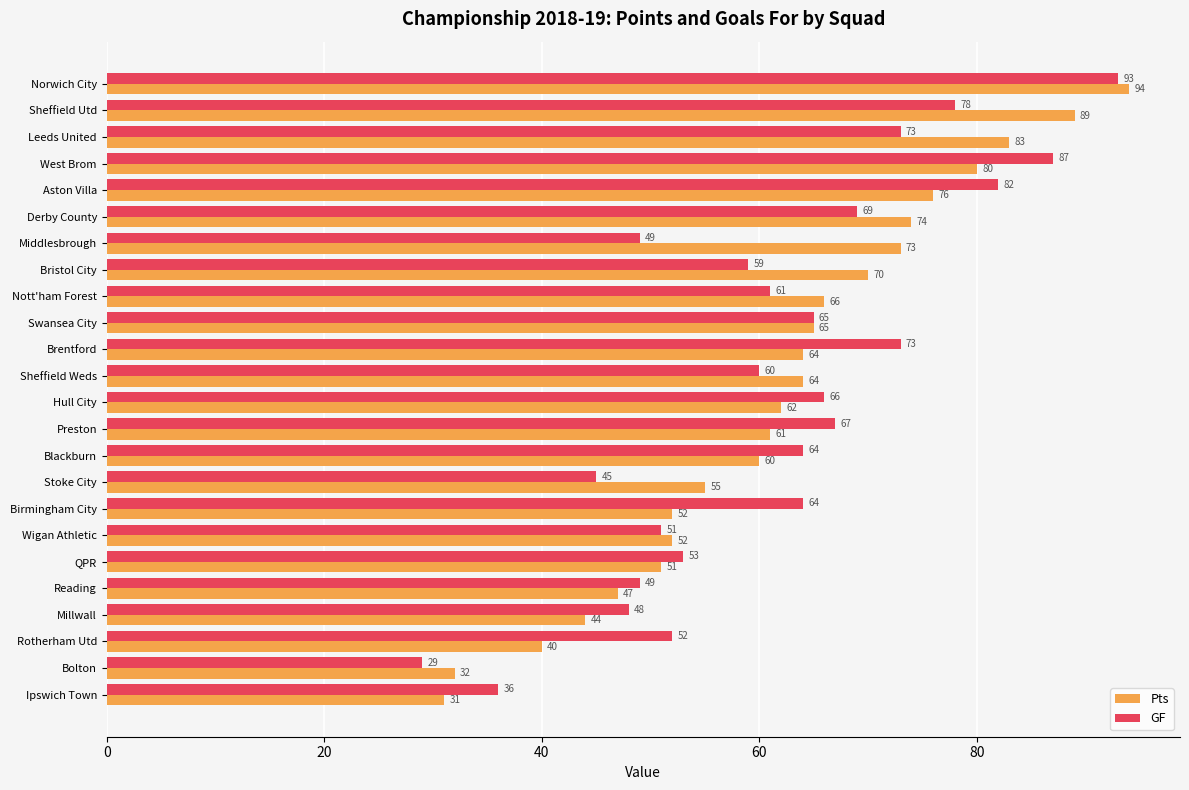

How many data points does each series have?

24